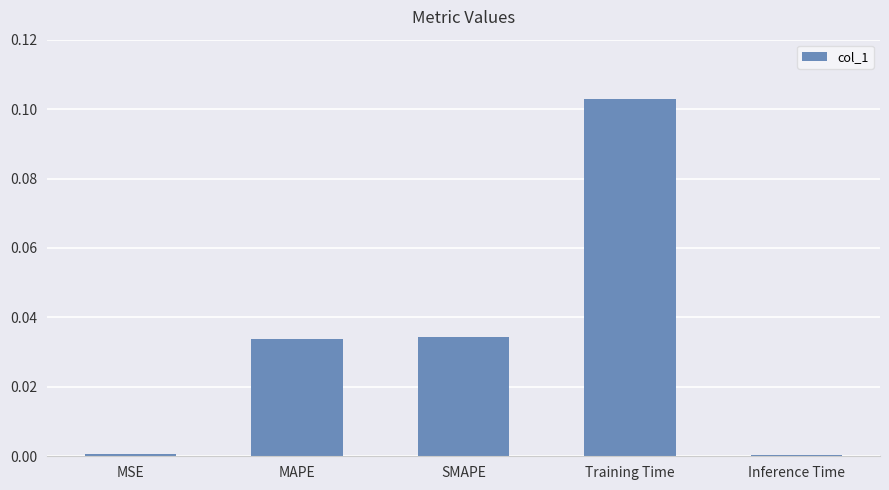

The chart shows a value of 0.0 at MSE. True or false?

True